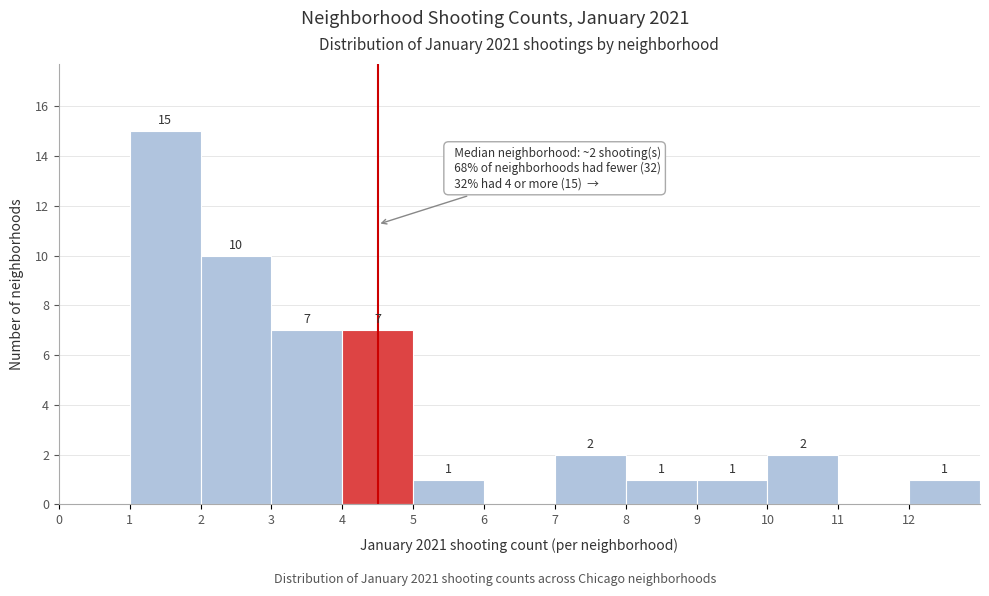

Which range on the x-axis has the tallest bar?

1 to 2